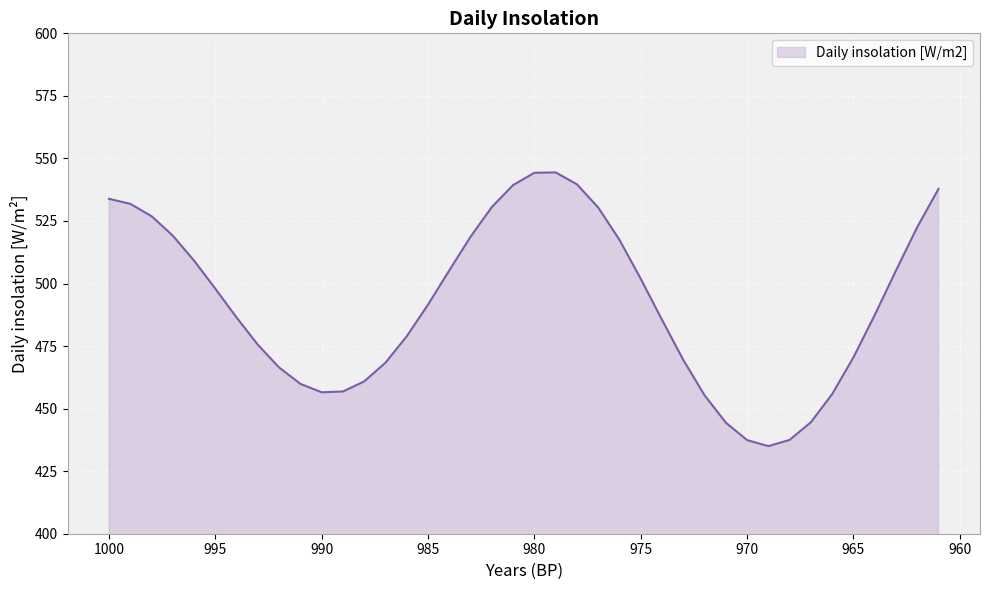

How many data points are less than 491?

20